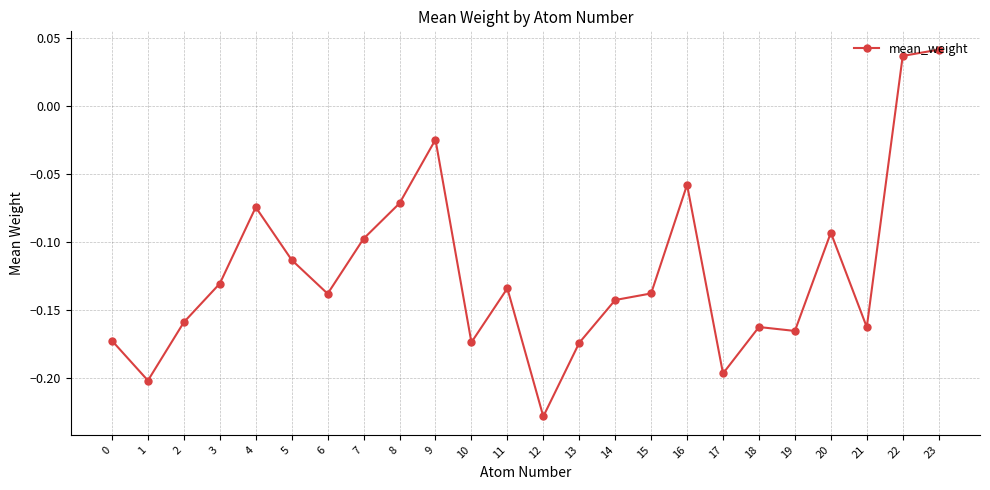

Is it true that the value at 5 is -0.1?

True